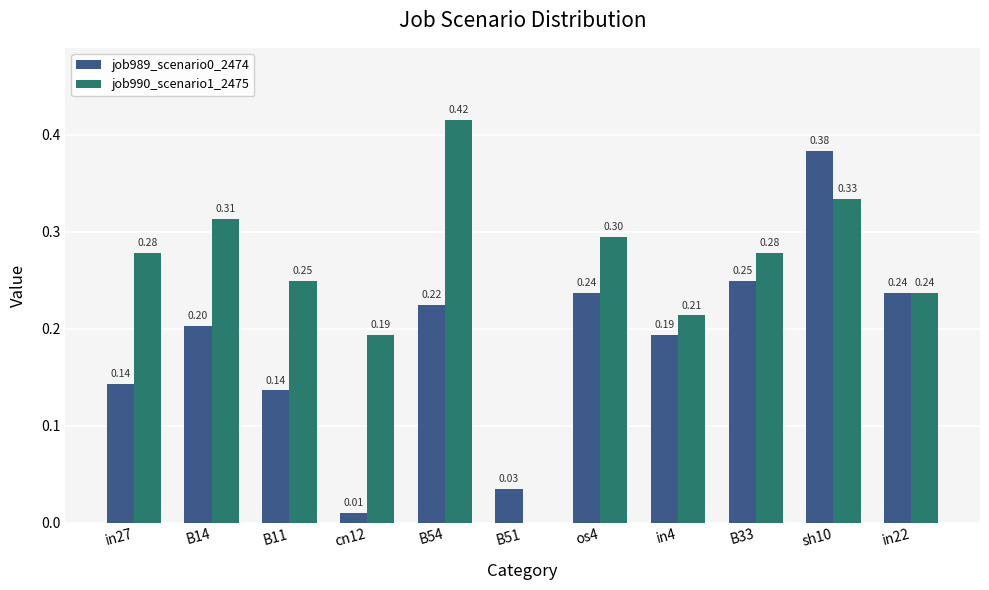

Is it true that job990_scenario1_2475 equals 0.4 at B33?

False